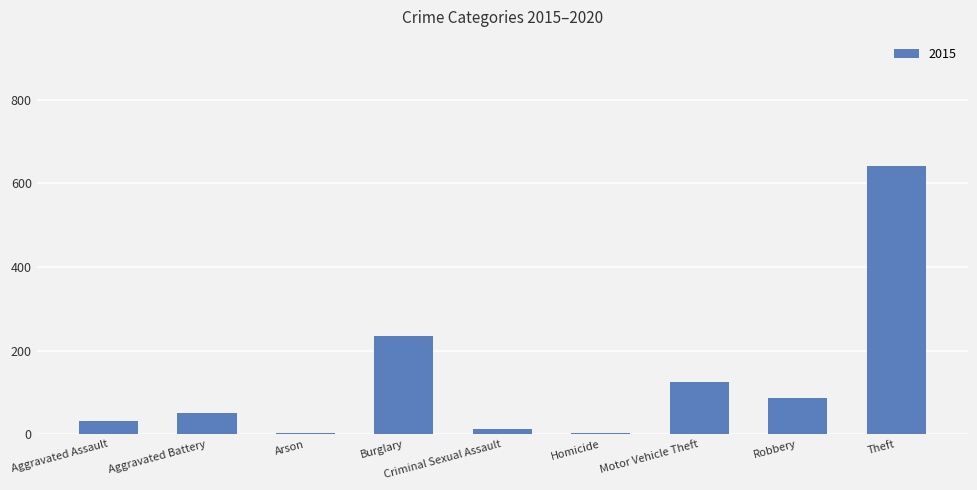

What is the label of the 3rd bar from the left?

Arson